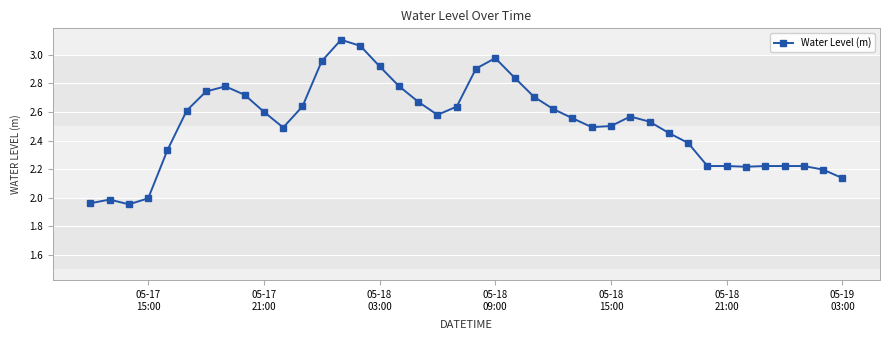

True or false: the data has more than 0 interior local peaks.

True